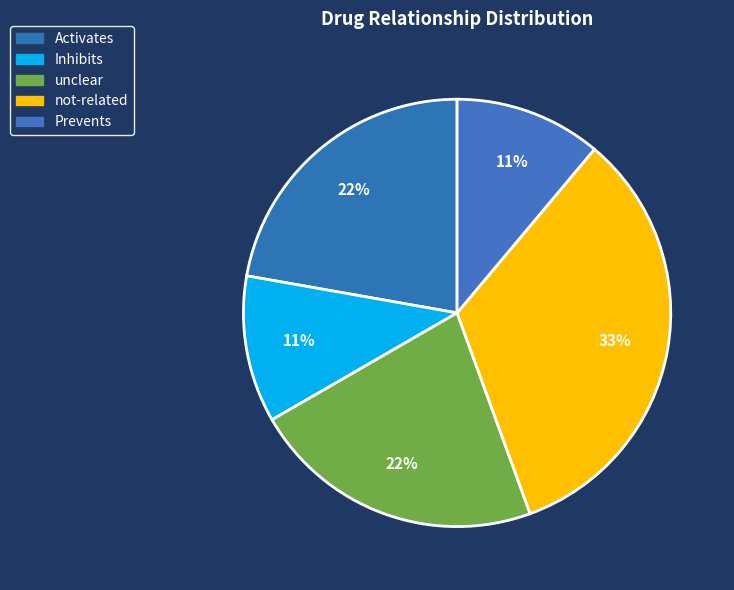

How many segments does this pie chart have?

5